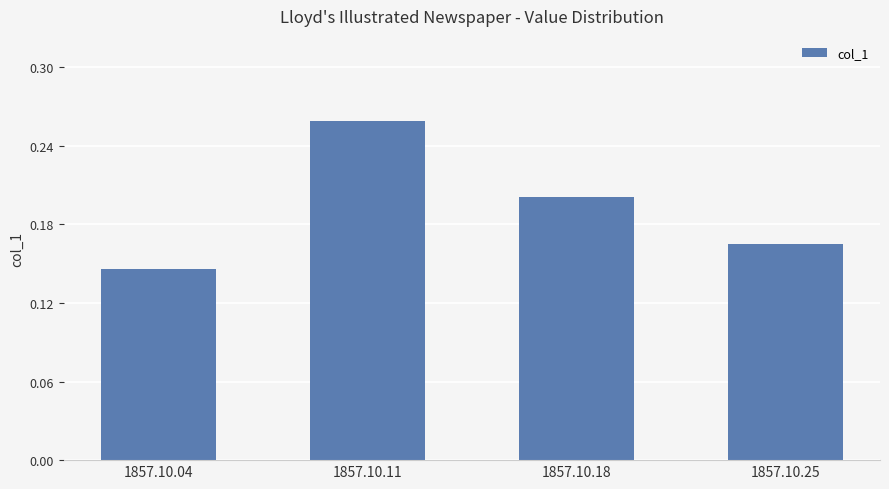

What is the sum of all values?

0.8